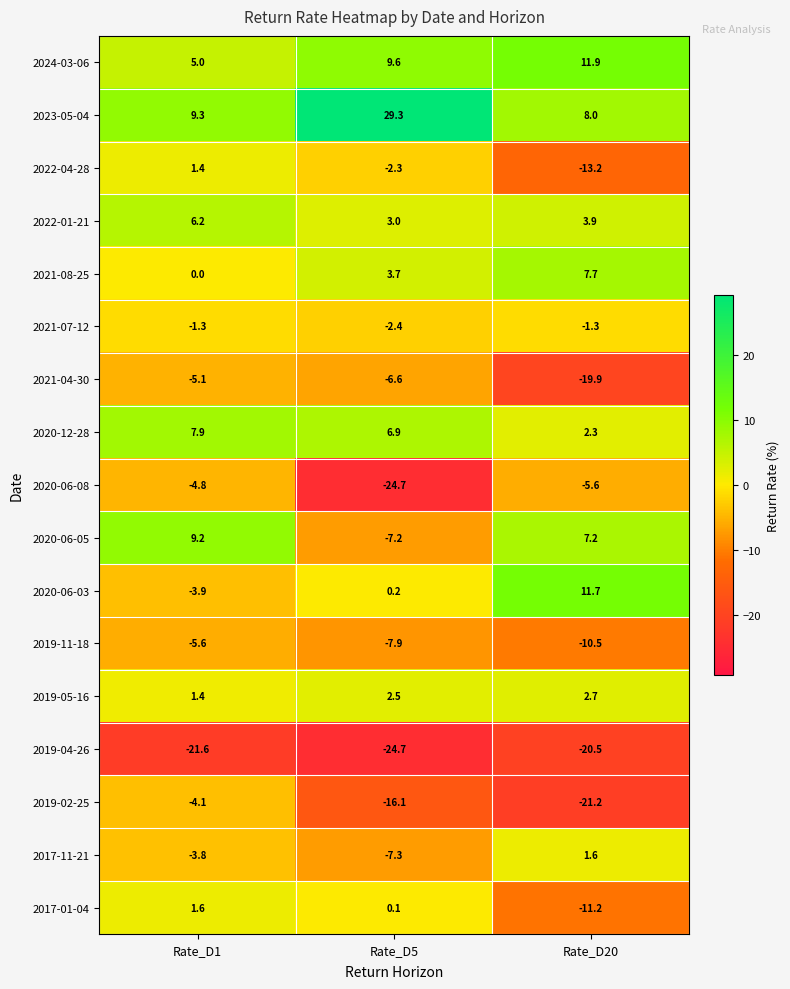

At which label does 2020-06-08 reach its peak?

Rate_D1